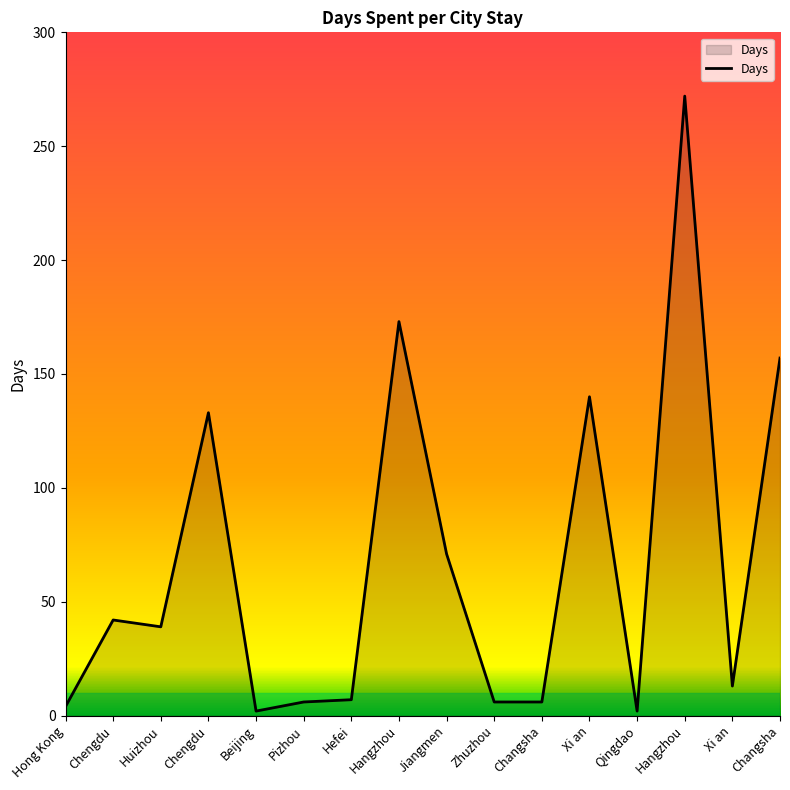

Does the chart have visible grid lines?

No